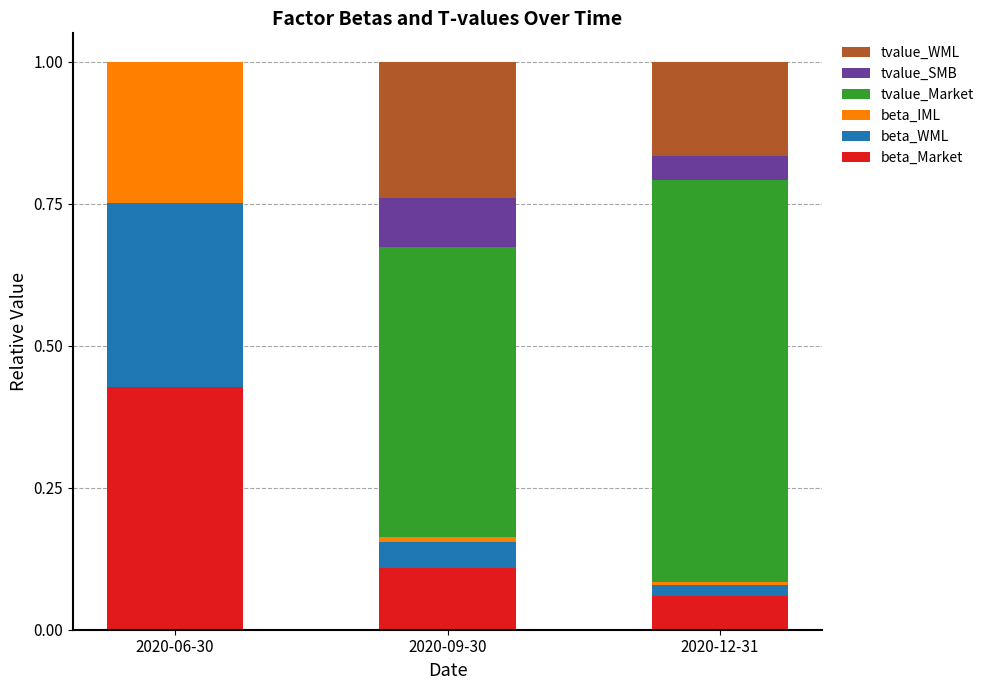

At which label does beta_Market reach its peak?

2020-06-30